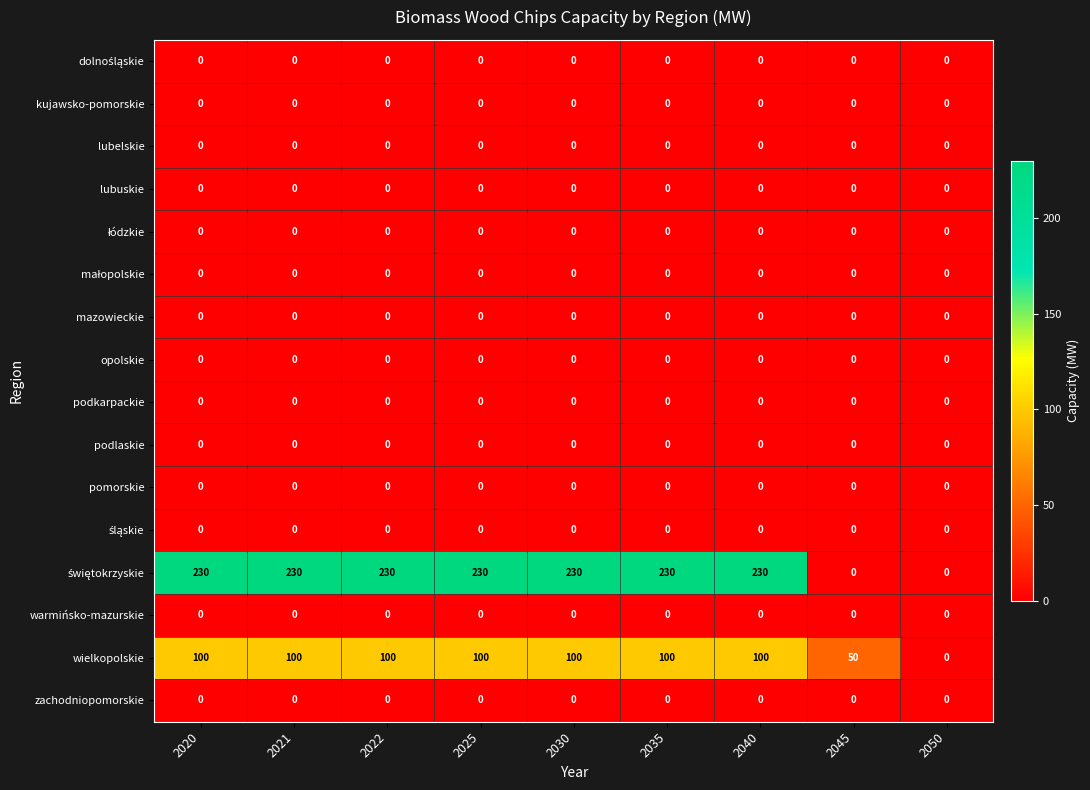

The value of podkarpackie at 2045 is 0. True or false?

True